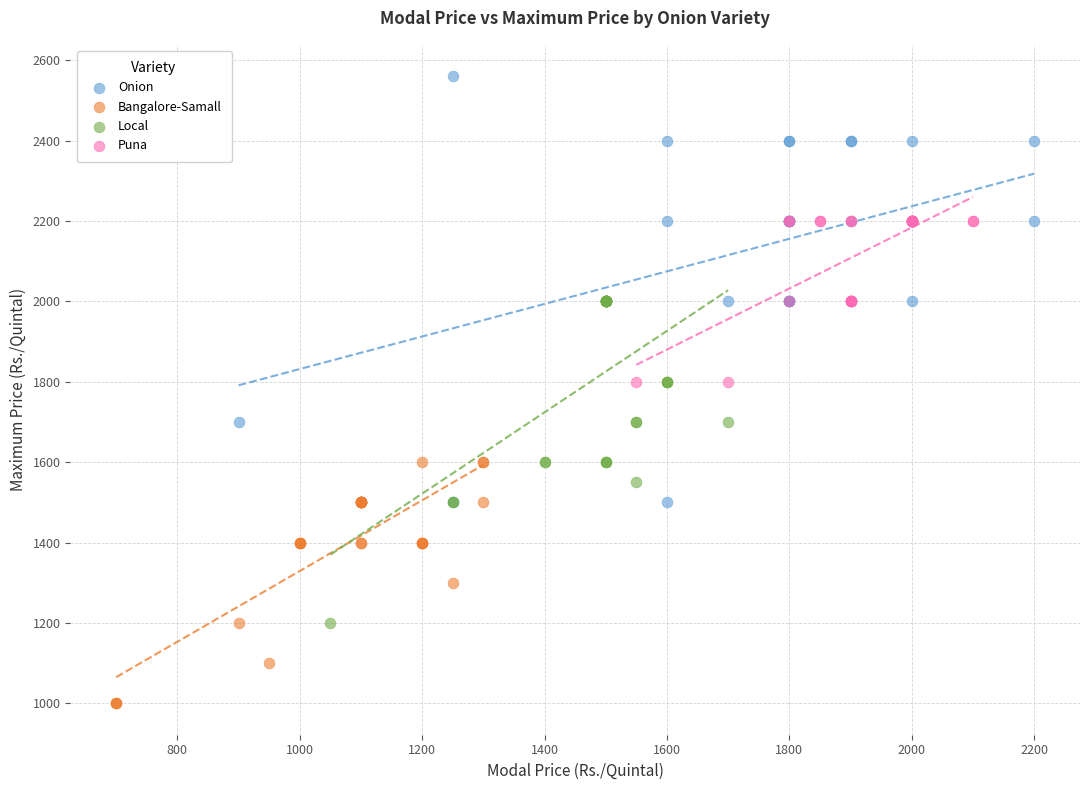

Which series reaches the maximum Y coordinate?

Onion